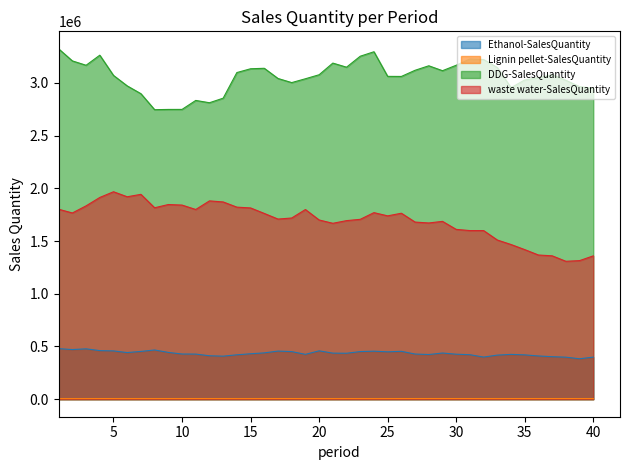

The DDG-SalesQuantity series shows 4816227.6 at 16. True or false?

False